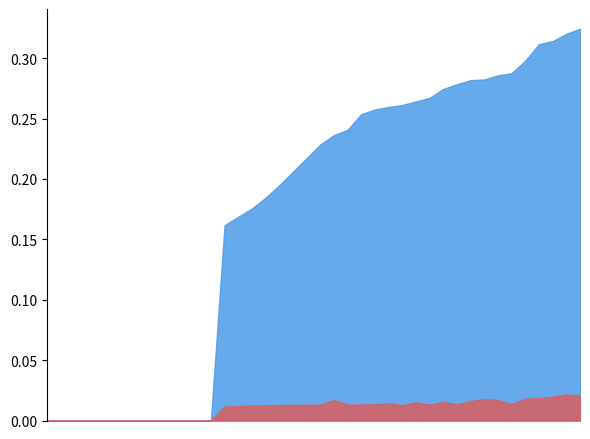

How many ATR_2 values are between 0 and 1?

40